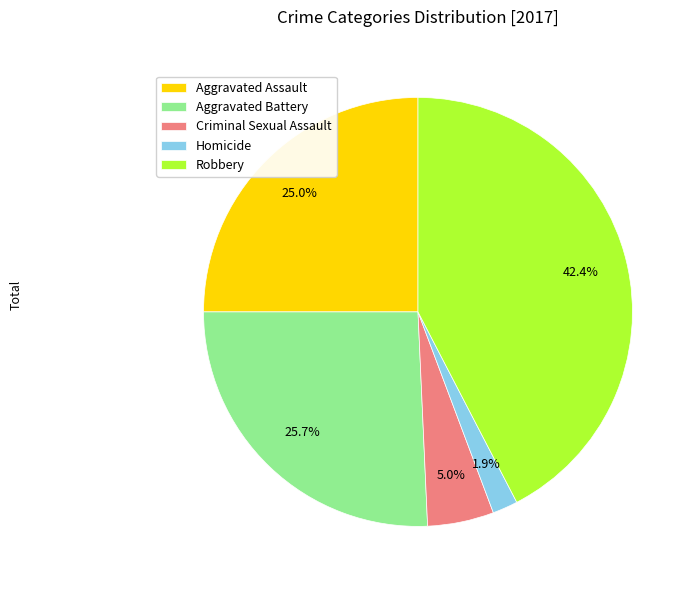

To the nearest percent, what portion does Criminal Sexual Assault represent?

5%